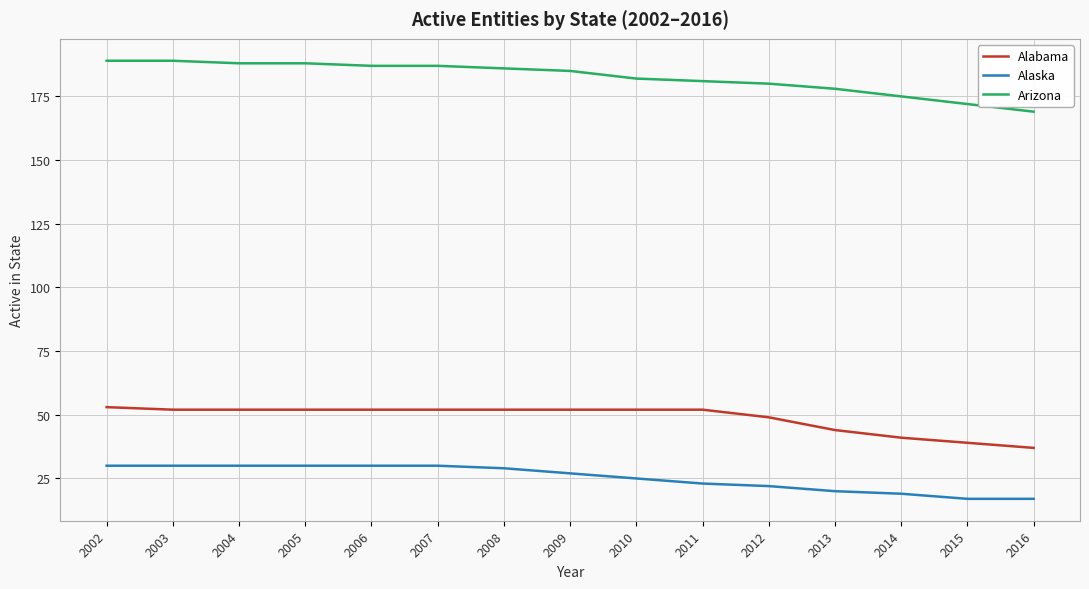

True or false: Alaska and Alabama cross at least once.

False